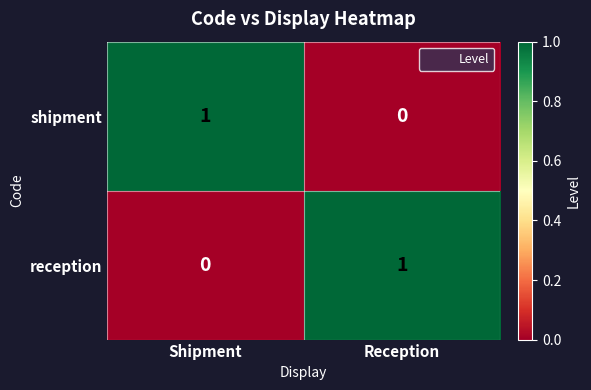

Which category has the highest value in the reception series?

Reception